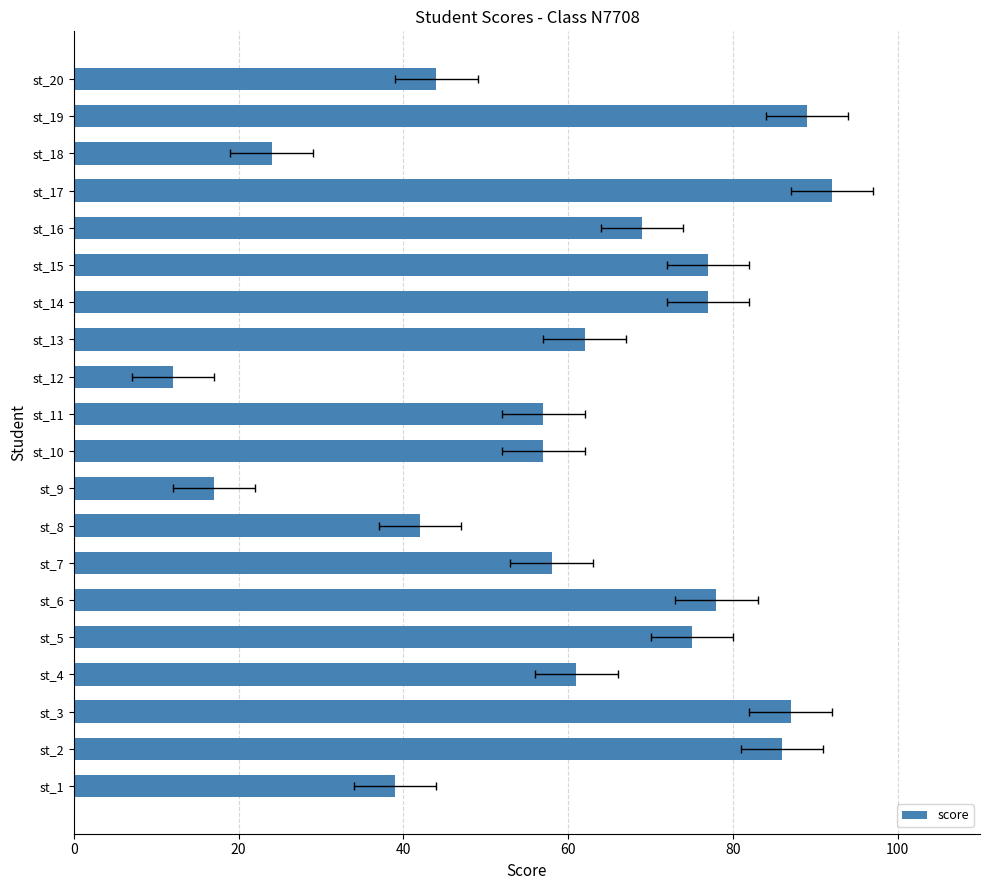

Reading left to right, transcribe all the data shown in this chart.

39	86	87	61	75	78	58	42	17	57	57	12	62	77	77	69	92	24	89	44